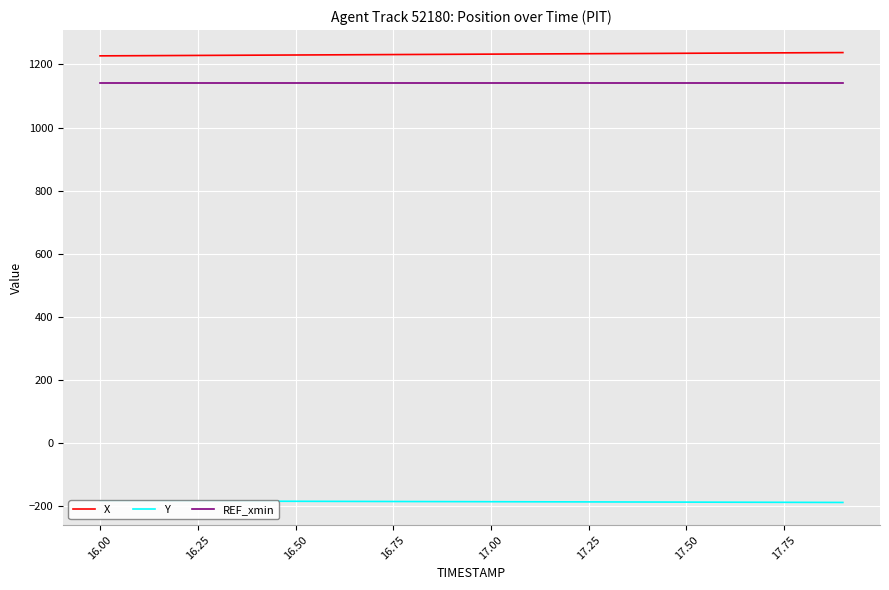

What is the lowest value of the X series?

1227.1